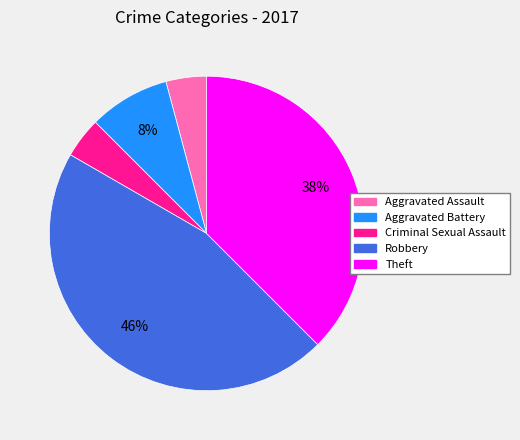

Is the sum of Theft and Aggravated Assault greater than half?

No